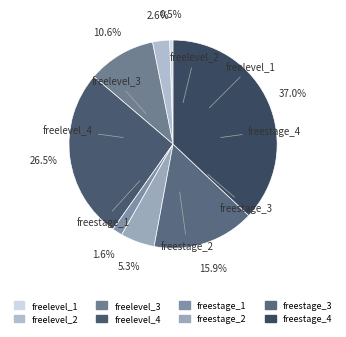

Is it true that freelevel_2 is 3% of the pie?

True